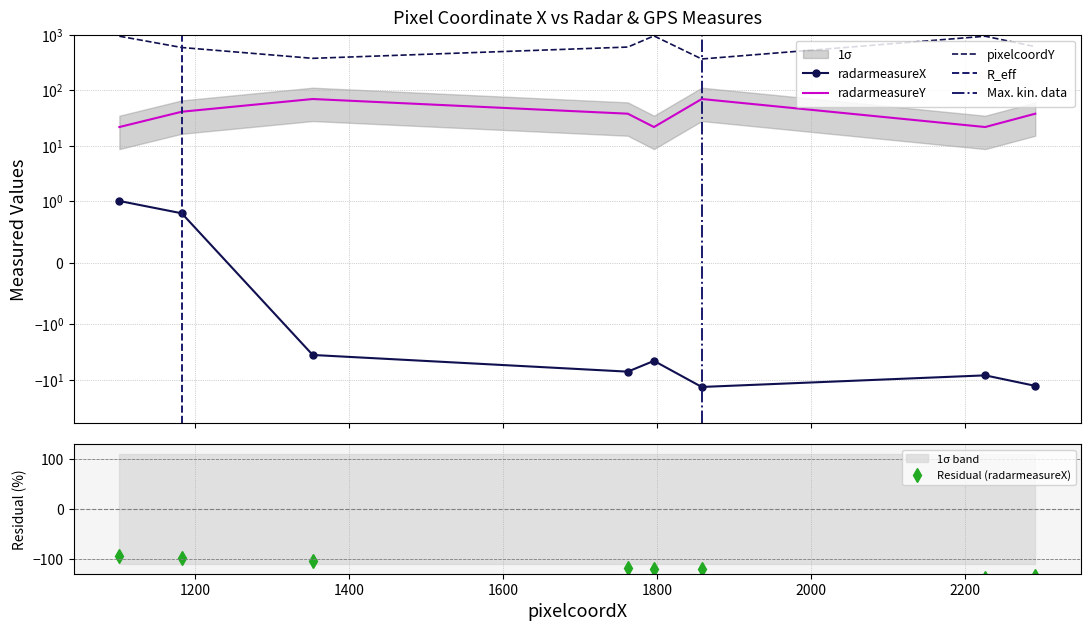

Does the chart have visible grid lines?

Yes